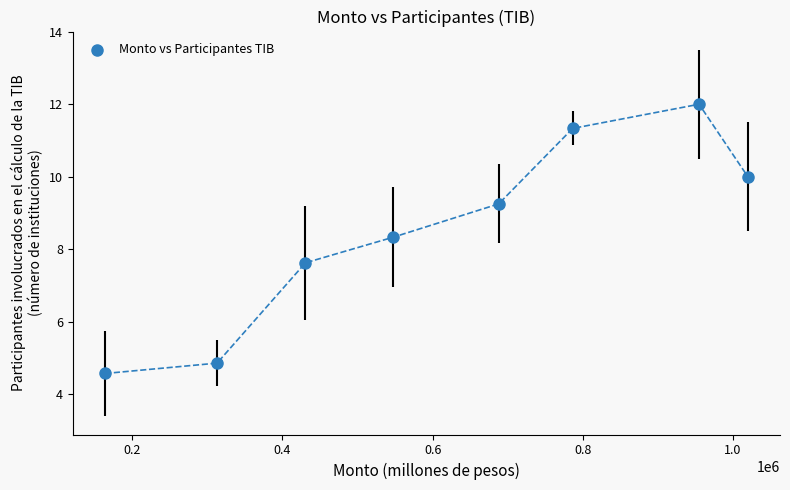

What is the range of X values (max minus min)?

856428.6